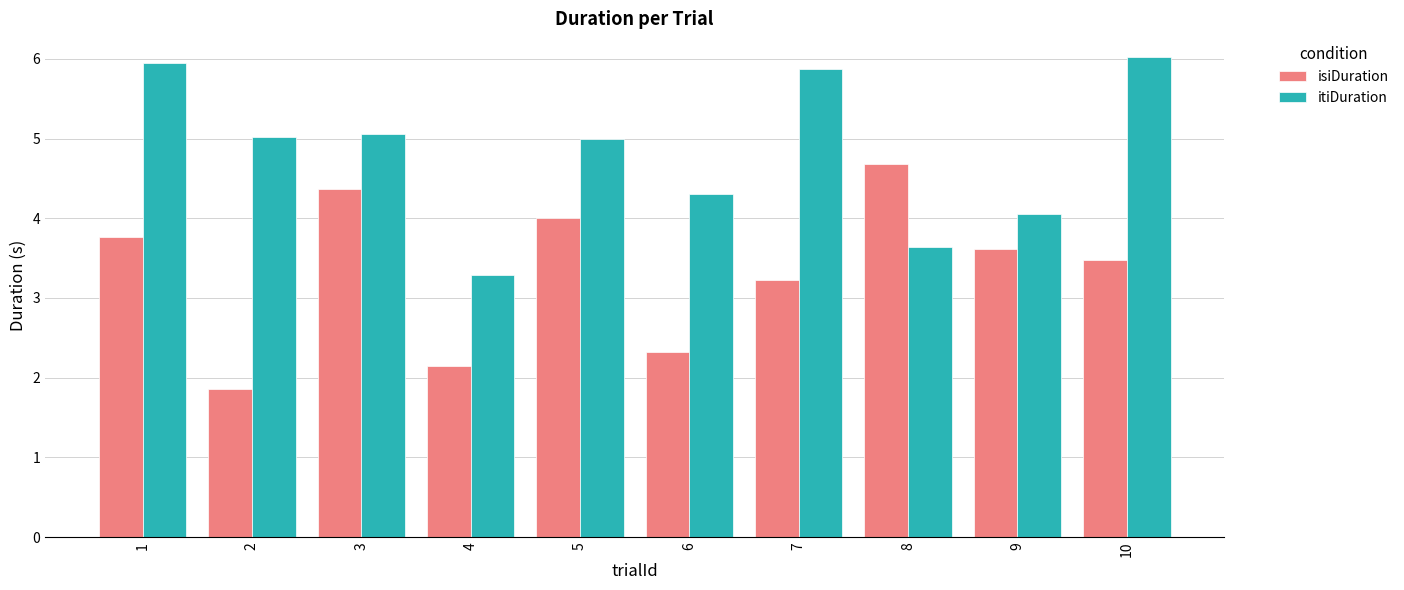

How many series are shown in this chart?

2